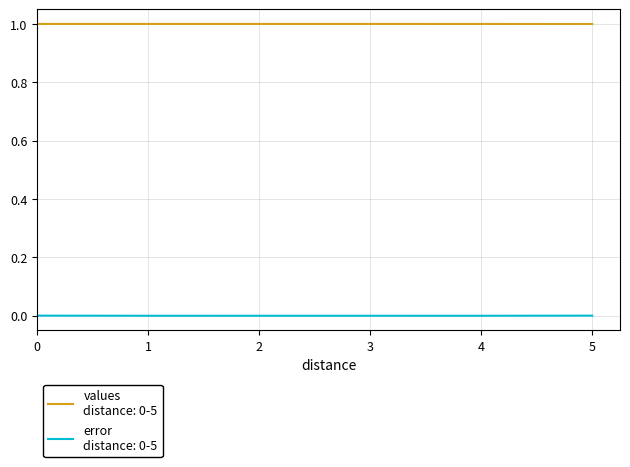

What is the greatest value displayed?

1.0